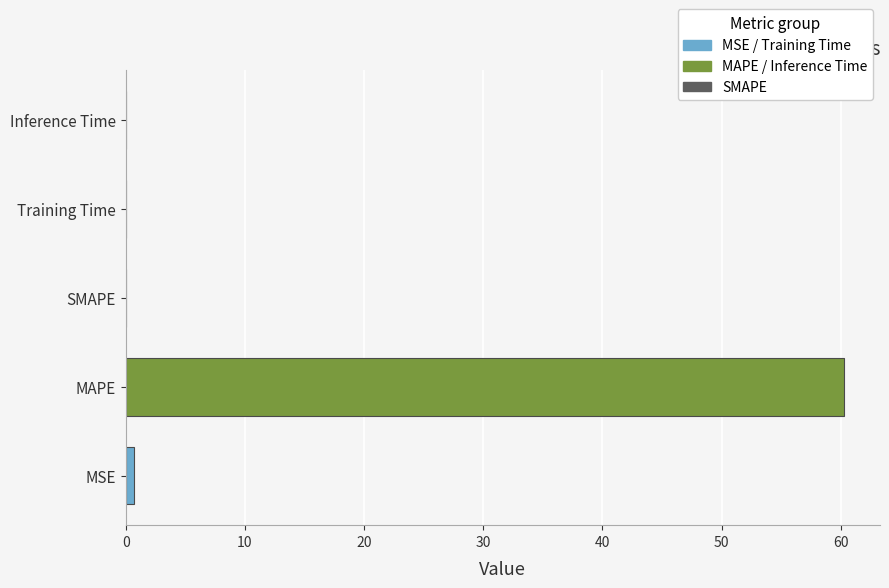

Does the chart contain any negative values?

No